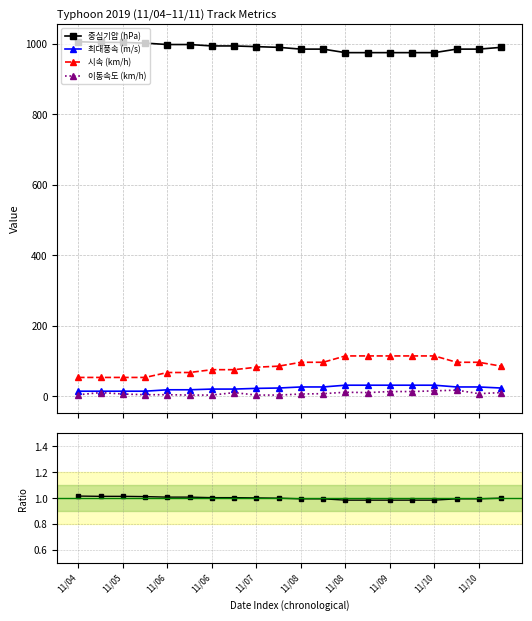

Does the chart have visible grid lines?

Yes